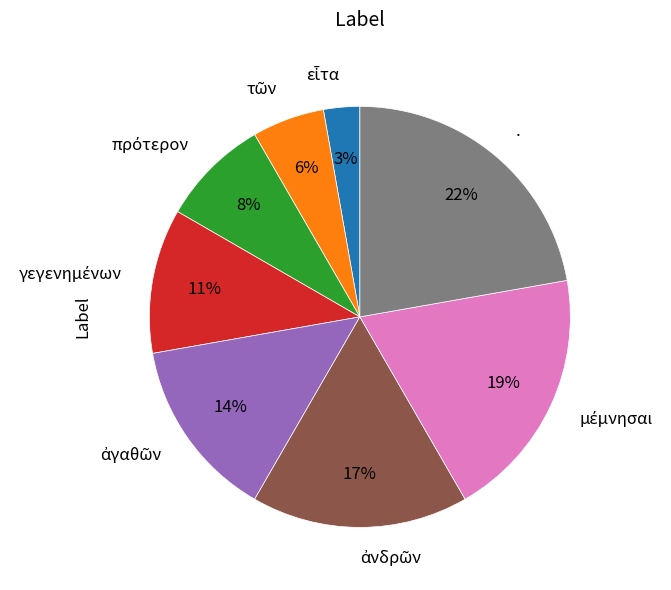

Does any single category account for the majority?

No